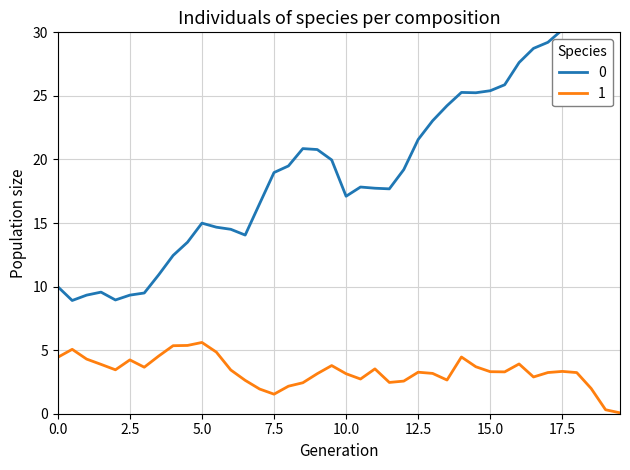

At which category does the chart reach its minimum across all series?

19.5